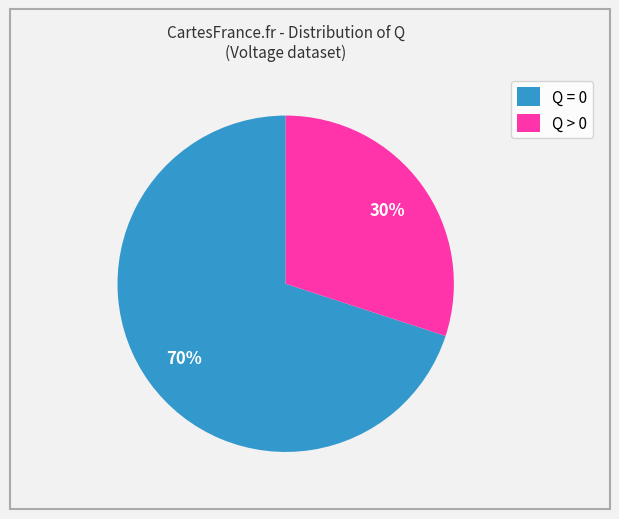

To the nearest percent, what is the difference between the largest and smallest slice percentages?

40%